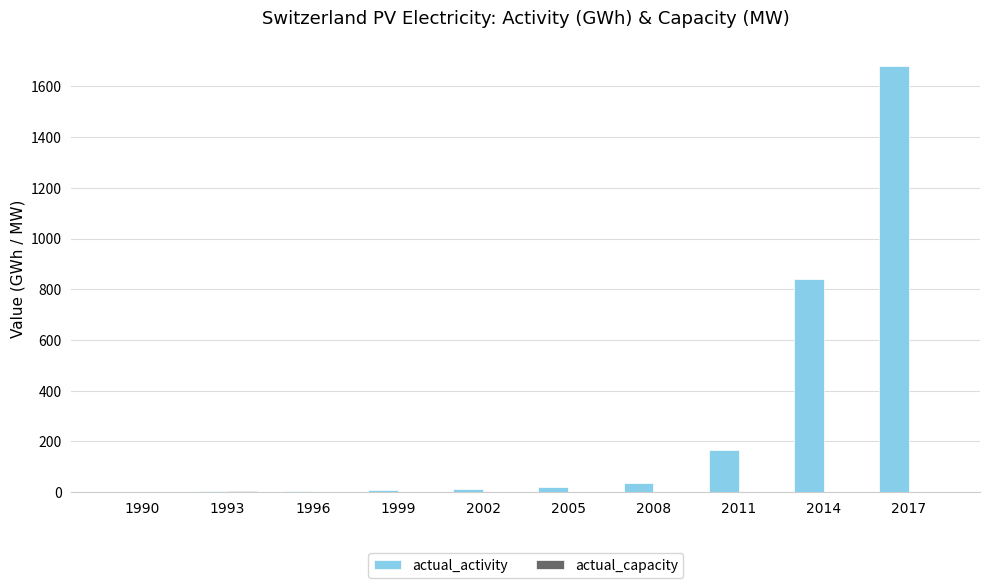

What is the sum of all actual_activity values?

2775.0